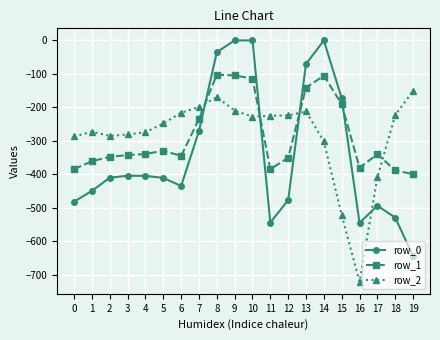

What is the average value of the row_1 series?

-284.4